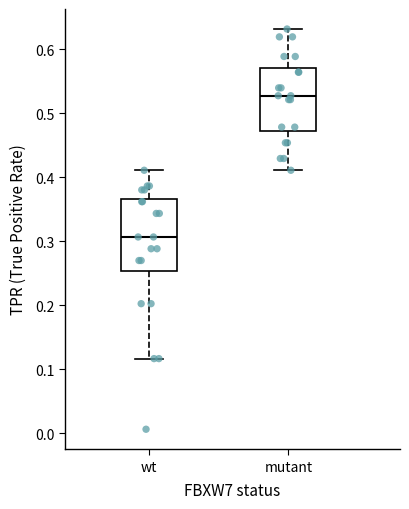

Reading left to right, transcribe this box plot: for each box, give where its median line is, the range the box spans, and where its two whiskers end, as read against the y-axis. The values are not printed on the chart, so give them approximately, as read against the axis.

wt: median 0.31, box 0.25 to 0.37, whiskers 0.12 to 0.41
mutant: median 0.53, box 0.47 to 0.57, whiskers 0.41 to 0.63